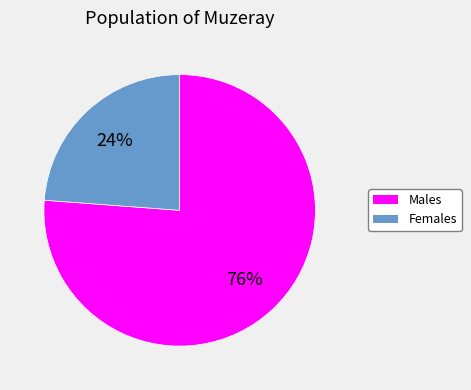

How many segments does this pie chart have?

2